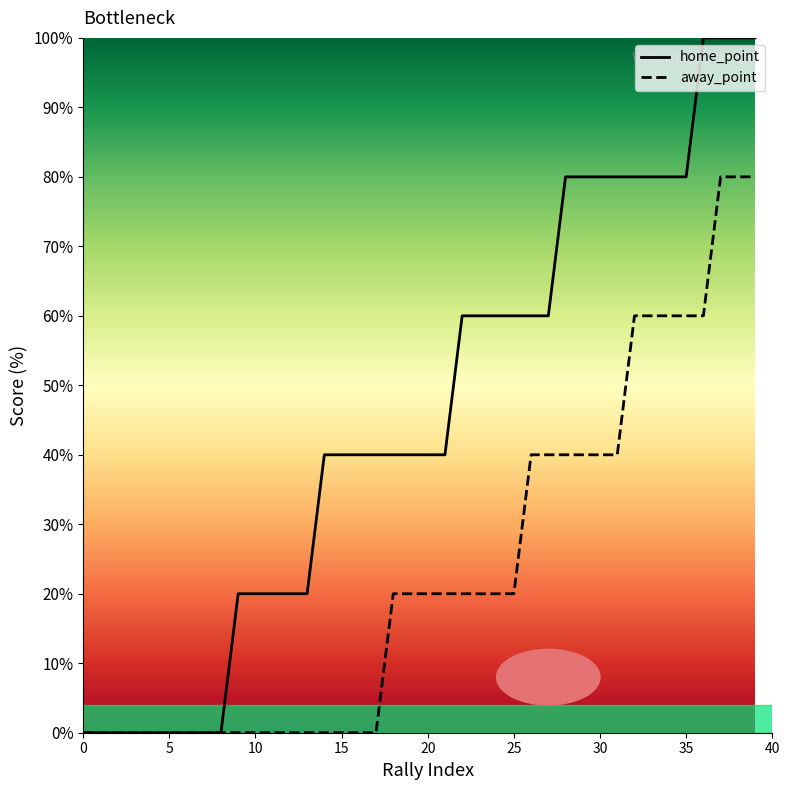

List the series in order of their overall mean, lowest first.

away_point, home_point